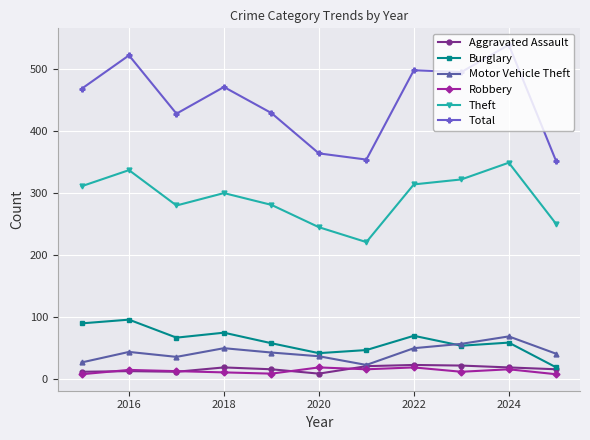

True or false: Total has more than 0 points higher than both neighbors.

True